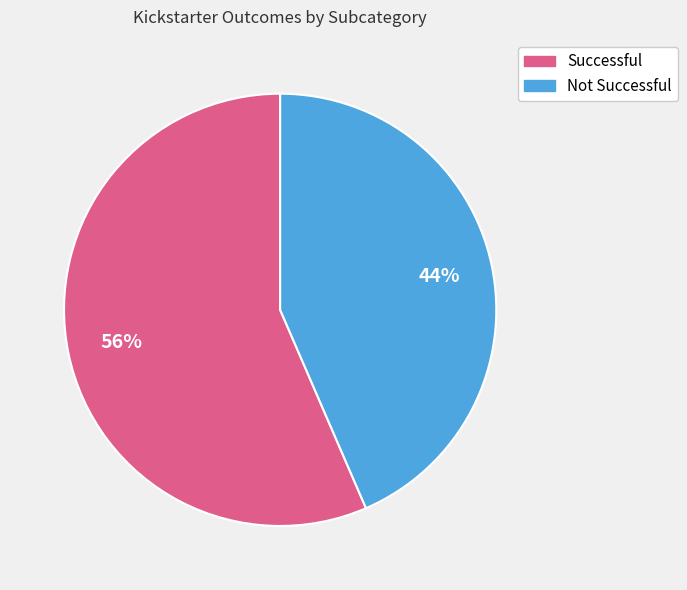

How many slices are in this pie chart?

2